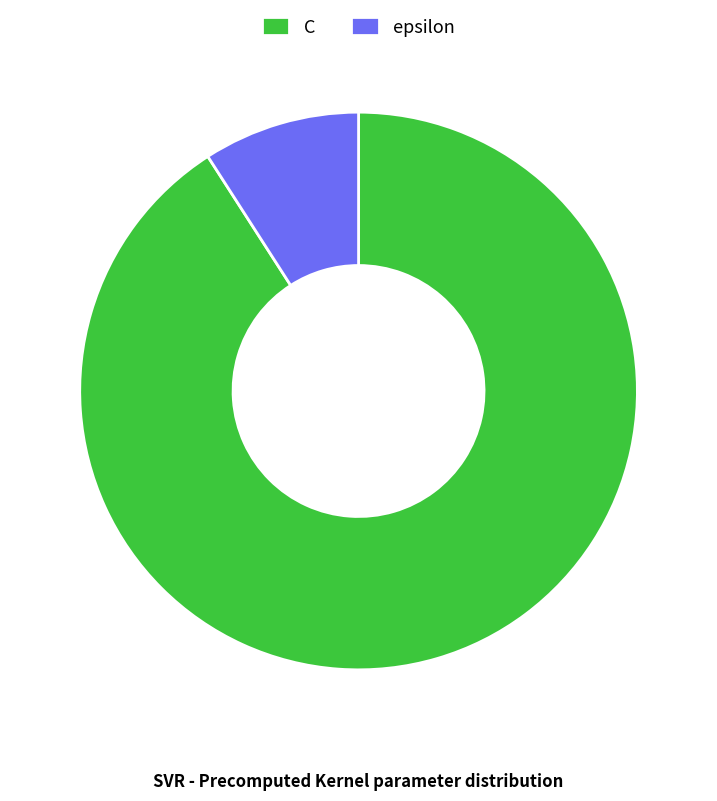

Is the sum of C and epsilon greater than half?

Yes